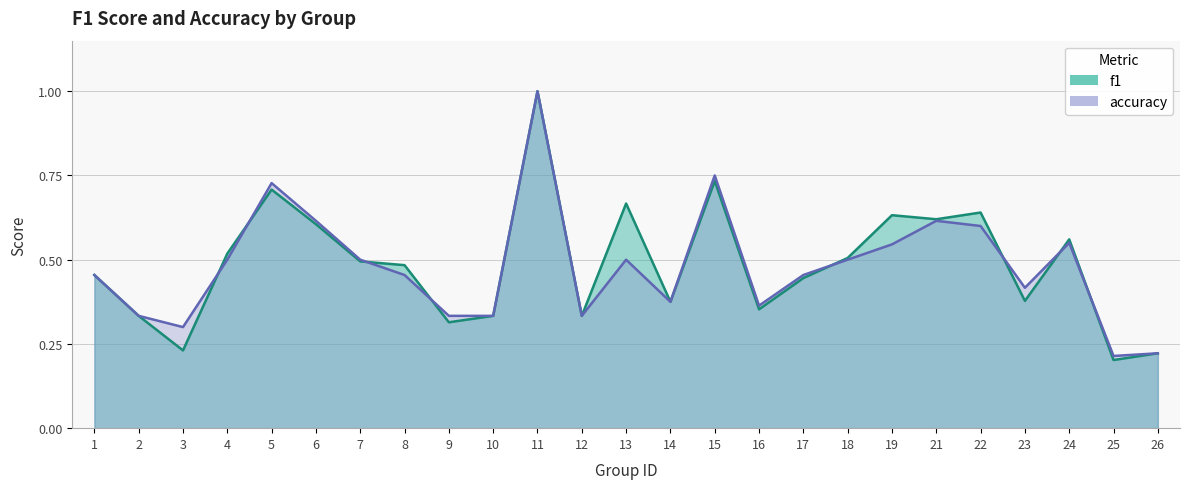

How many lines are shown in the chart?

2